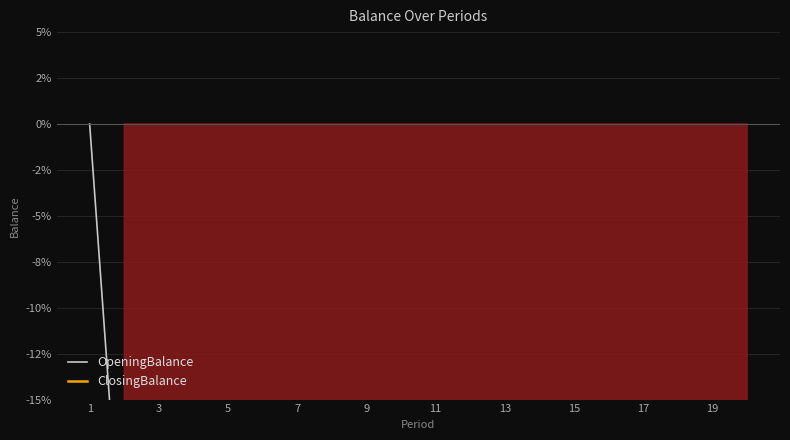

What is the value of the OpeningBalance point at the 10th from the left?

-100.0